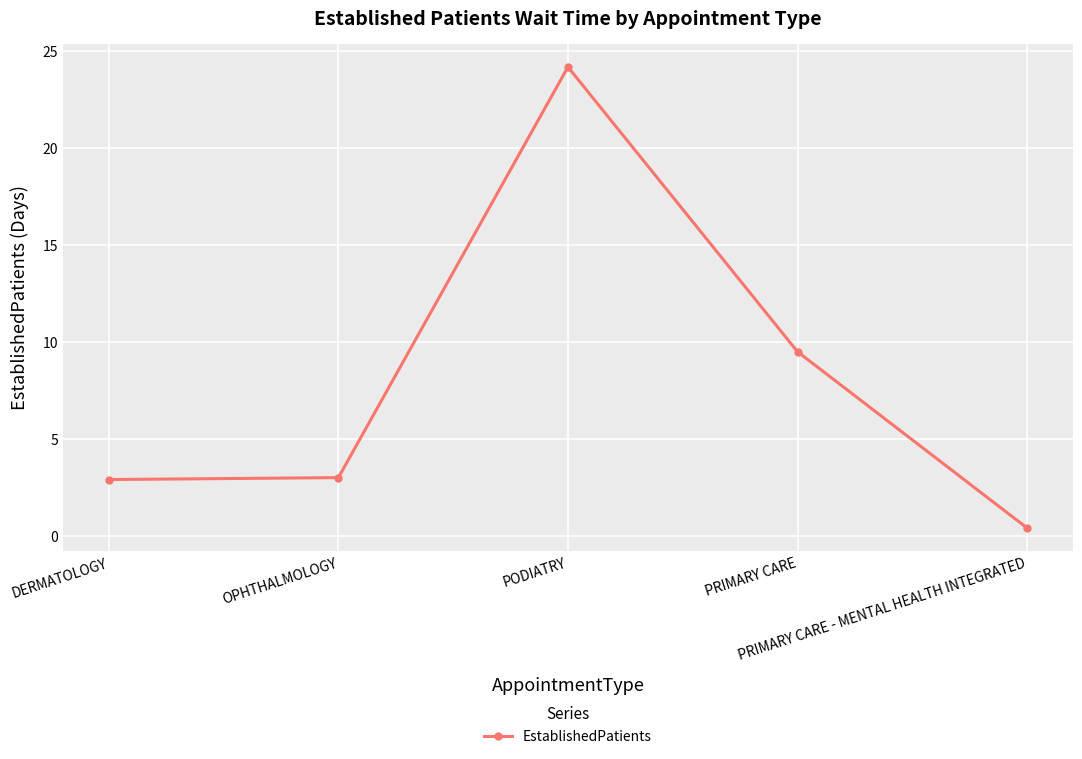

What is the maximum value shown in the chart?

24.2